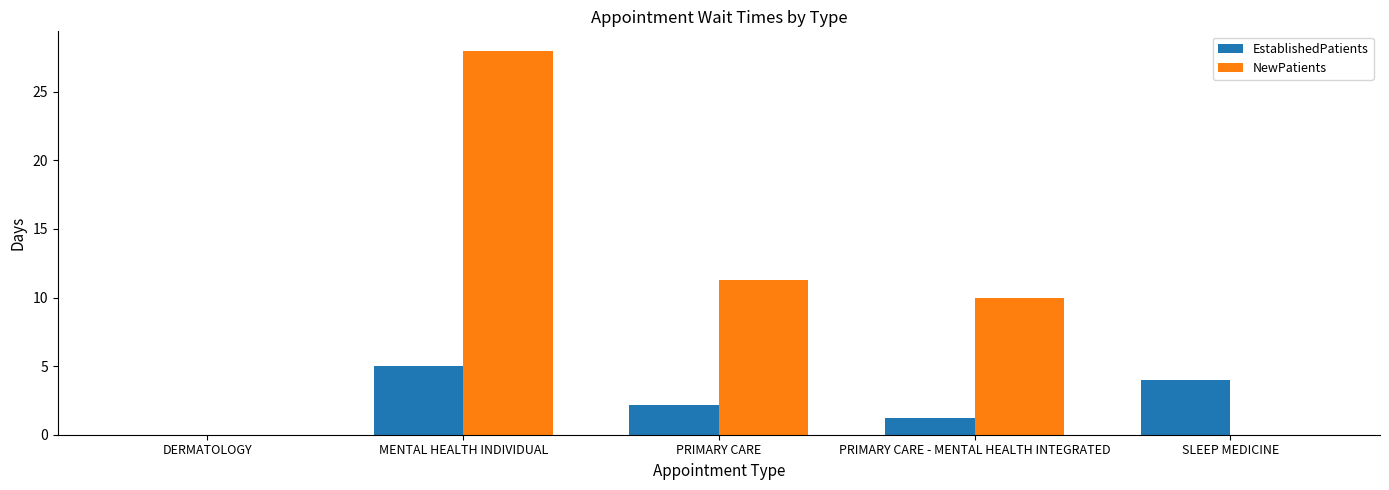

Reading left to right, extract all data points from this chart.

EstablishedPatients: DERMATOLOGY=0.0	MENTAL HEALTH INDIVIDUAL=5.0	PRIMARY CARE=2.2	PRIMARY CARE - MENTAL HEALTH INTEGRATED=1.2	SLEEP MEDICINE=4.0
NewPatients: DERMATOLOGY=0.0	MENTAL HEALTH INDIVIDUAL=28.0	PRIMARY CARE=11.3	PRIMARY CARE - MENTAL HEALTH INTEGRATED=10.0	SLEEP MEDICINE=0.0